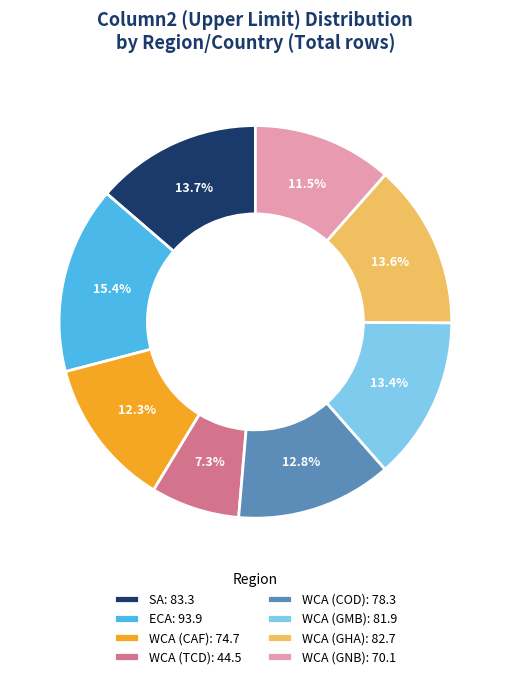

What is the smallest slice in the pie chart?

WCA (TCD)